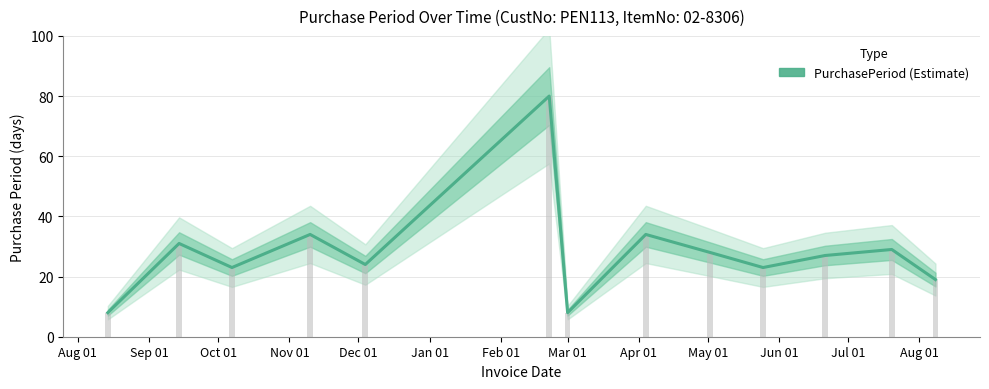

Reading left to right, transcribe all the data shown in this chart.

8	31	23	34	24	80	8	34	28	23	27	29	19